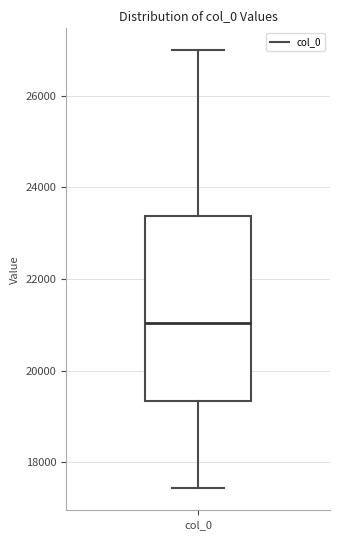

Read this box plot against the y-axis: the position of the median line, the range covered by the box, and the ends of both whiskers. The values are not printed on the chart, so give them approximately, as read against the axis.

median 21000, box 19400 to 23400, whiskers 17400 to 27000